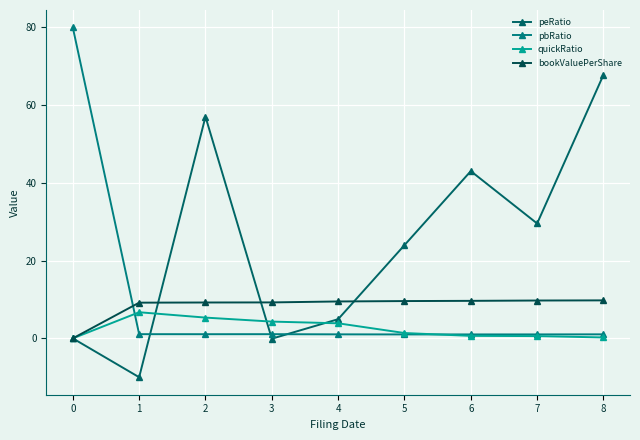

What is the sum of all pbRatio values?

88.4